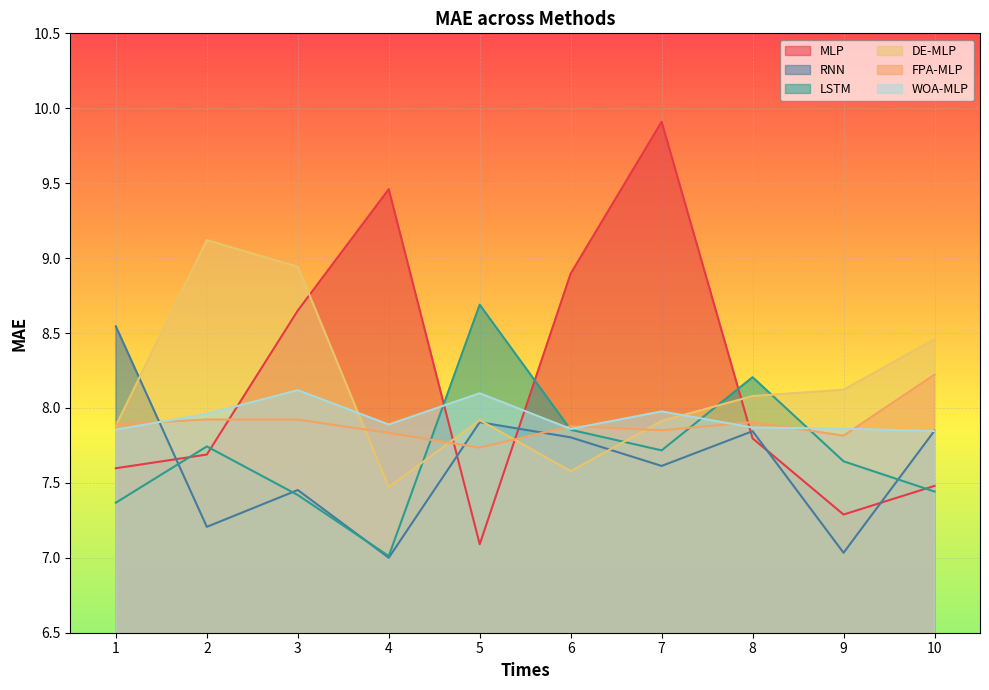

Reading left to right, what are all the values shown in this chart?

MLP: 1=7.6	2=7.7	3=8.7	4=9.5	5=7.1	6=8.9	7=9.9	8=7.8	9=7.3	10=7.5
RNN: 1=8.5	2=7.2	3=7.5	4=7.0	5=7.9	6=7.8	7=7.6	8=7.8	9=7.0	10=7.8
LSTM: 1=7.4	2=7.7	3=7.4	4=7.0	5=8.7	6=7.9	7=7.7	8=8.2	9=7.6	10=7.4
DE-MLP: 1=7.9	2=9.1	3=8.9	4=7.5	5=7.9	6=7.6	7=7.9	8=8.1	9=8.1	10=8.5
FPA-MLP: 1=7.9	2=7.9	3=7.9	4=7.8	5=7.7	6=7.9	7=7.9	8=7.9	9=7.8	10=8.2
WOA-MLP: 1=7.9	2=8.0	3=8.1	4=7.9	5=8.1	6=7.9	7=8.0	8=7.9	9=7.9	10=7.8